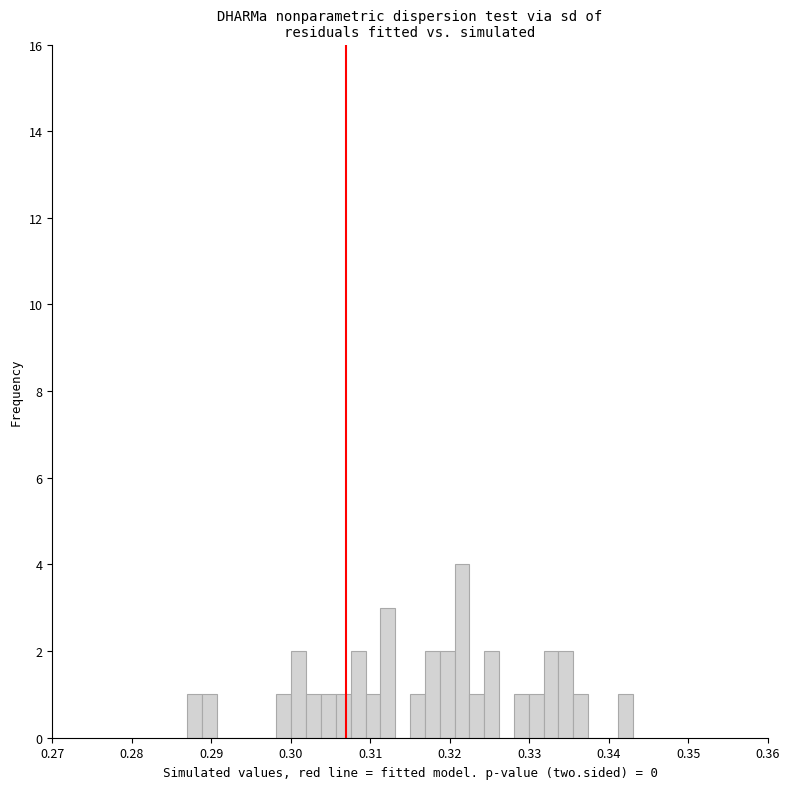

Read against the x-axis, roughly where is the centre of the tallest bar?

0.322